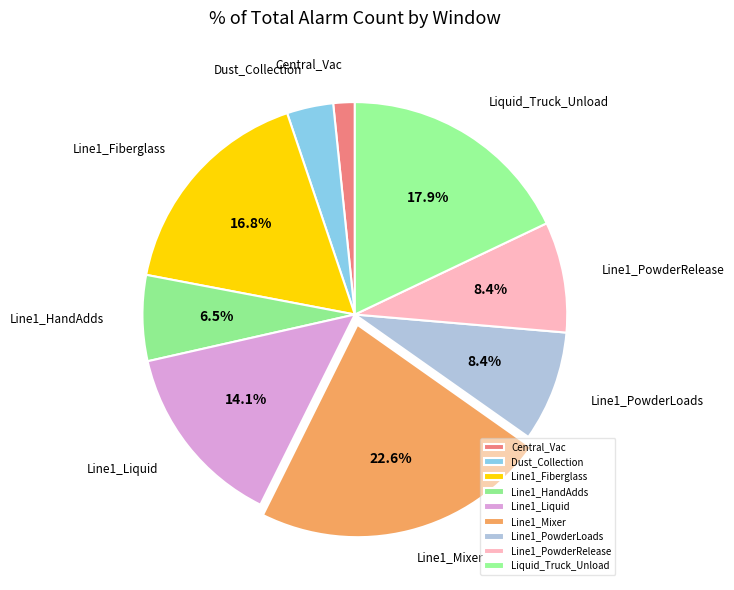

How many slices are in this pie chart?

9